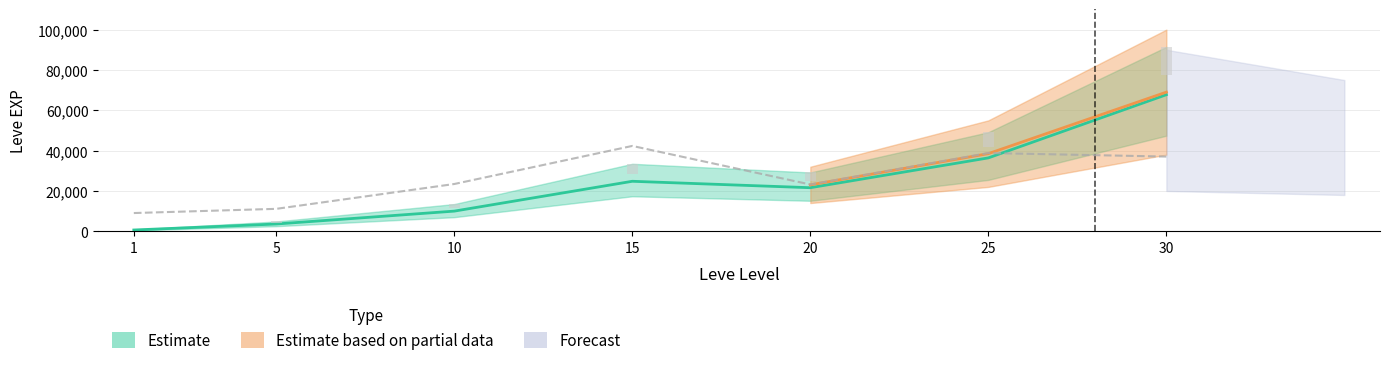

Reading left to right, list all the values displayed in this chart.

Leve EXP: 630	3600	9990	24790	21600	36390	67730
Leve Gil: 9040	11120	23440	42320	23200	38800	37040